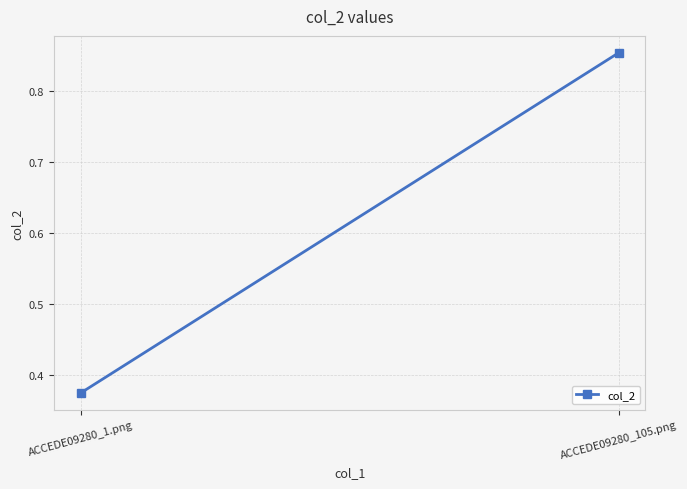

What is the difference between the maximum and minimum values?

0.5